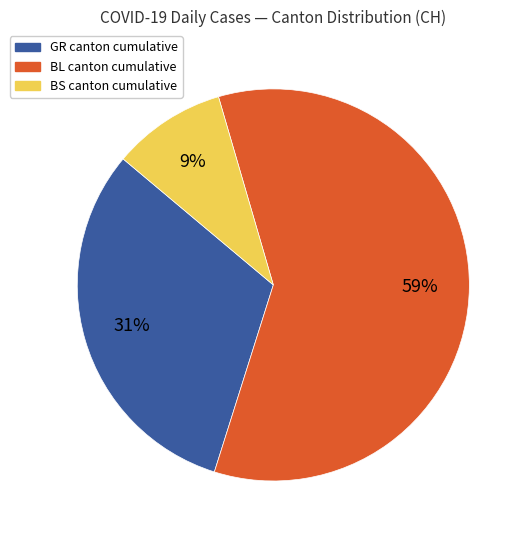

To the nearest percent, what is the average slice percentage?

33%